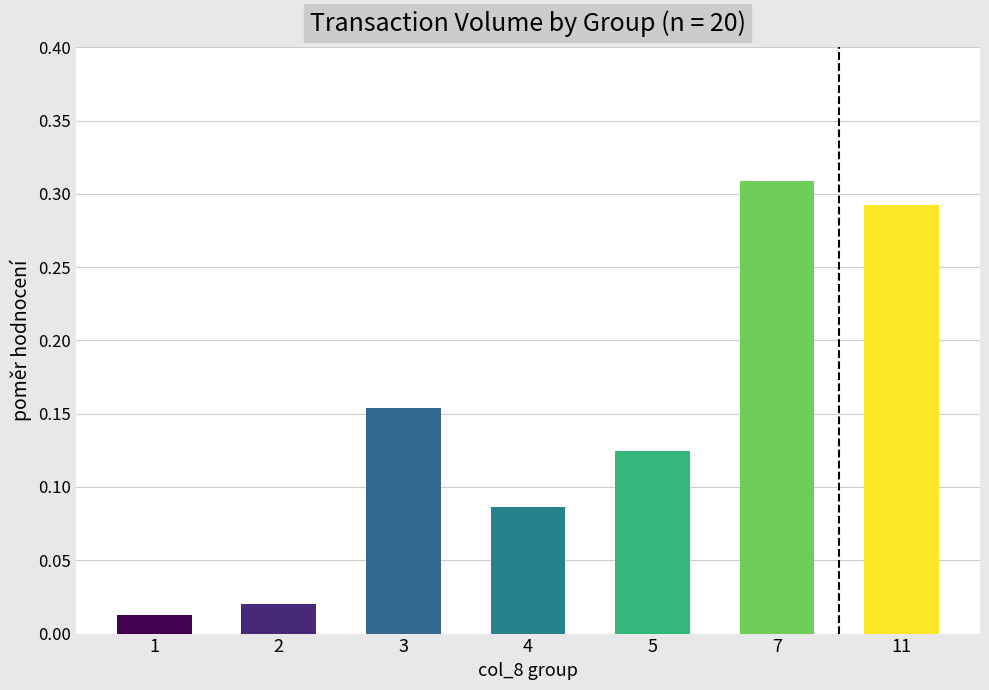

What is the change in value from 2 to 11?

+0.3